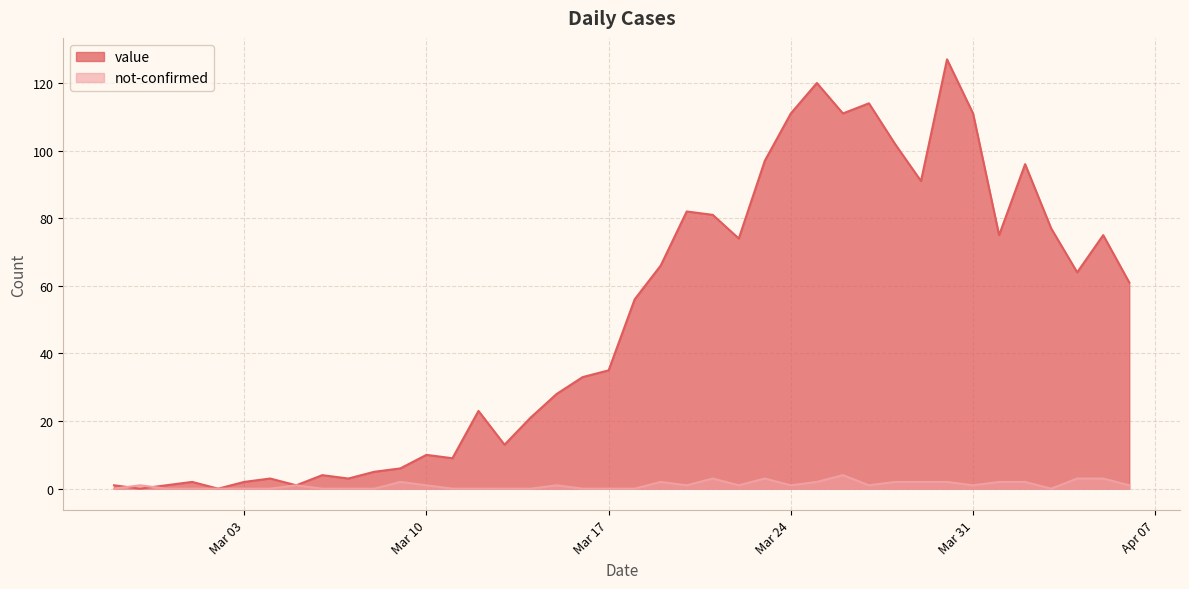

What is the highest value of the not-confirmed series?

4